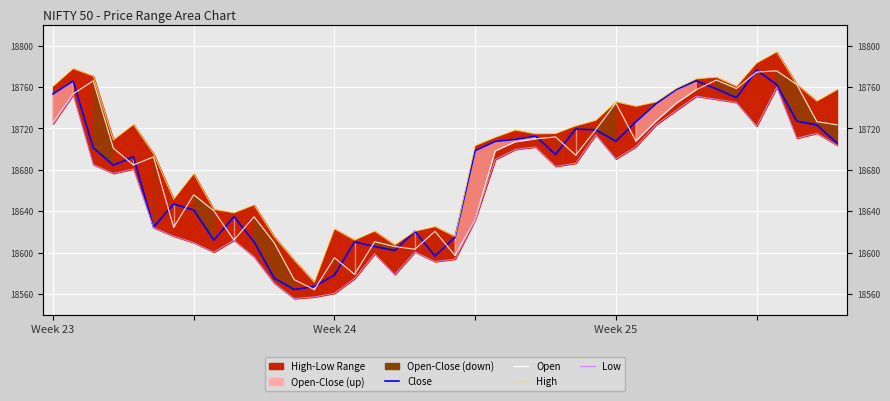

What is the spread (max minus min) of values at 20?

21.8